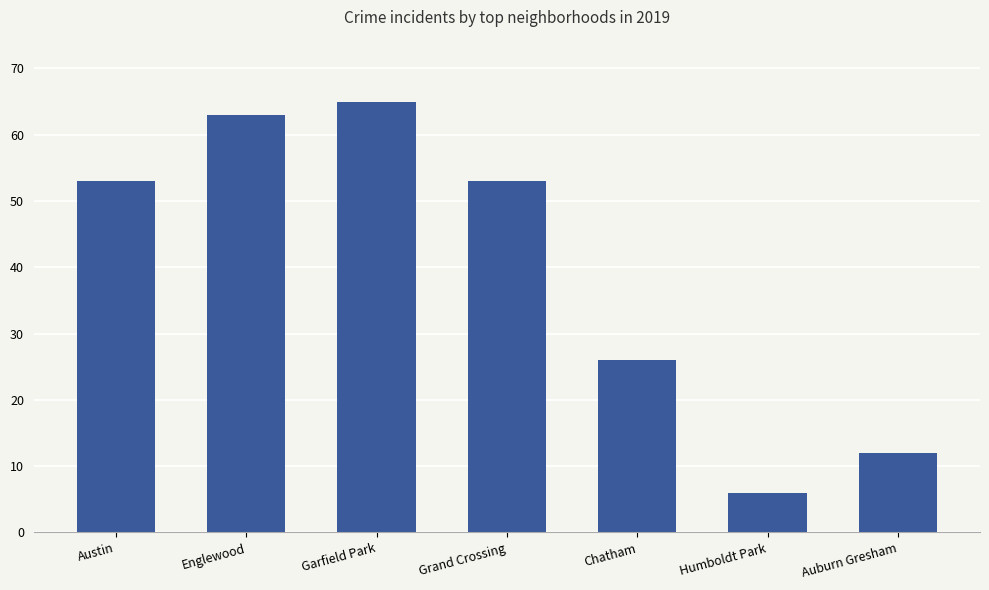

How many bars are there in total?

7